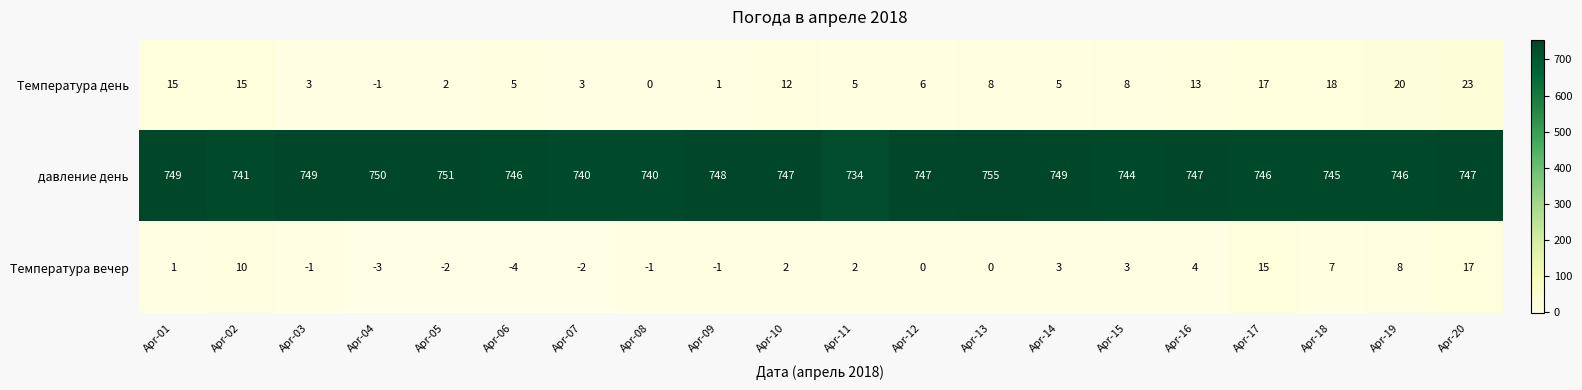

Which series has the largest total across all categories?

давление день